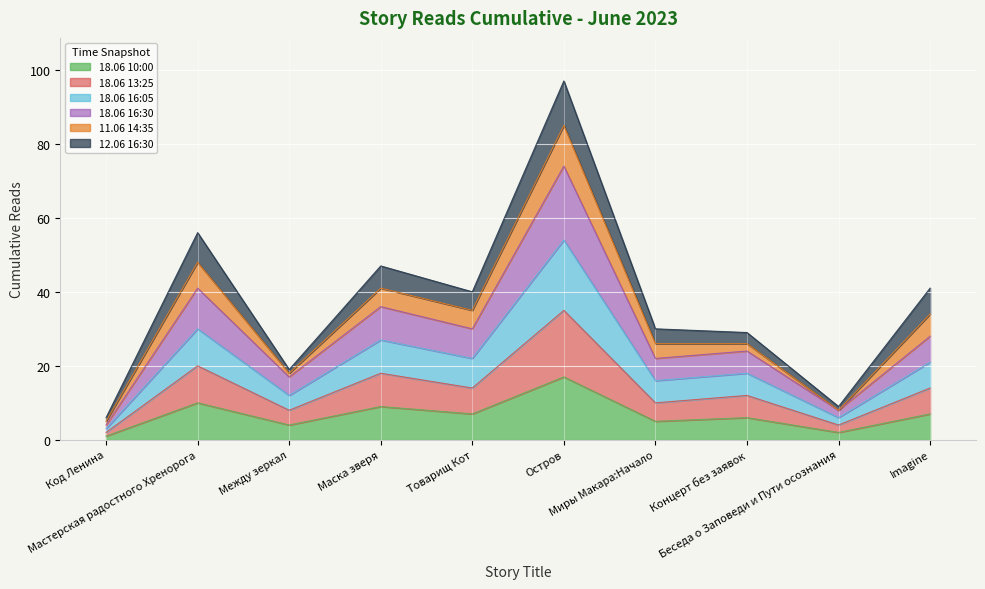

What position from the right is Миры Макара:Начало?

4